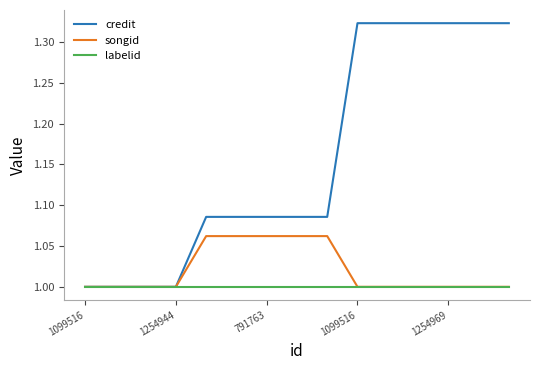

Which series has the widest spread of values?

credit